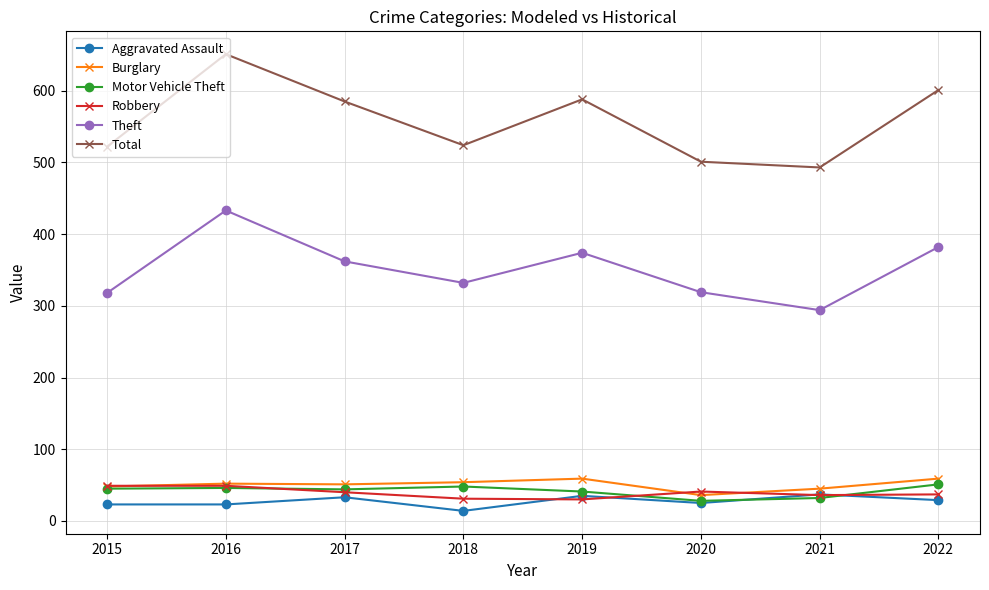

At which category is the sum across all series the highest?

2016